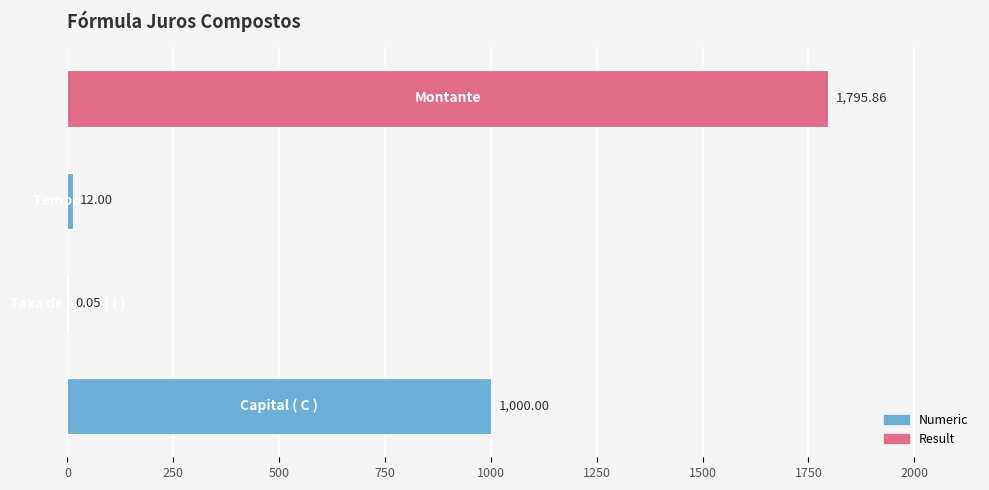

What is the sum of all values?

2807.9